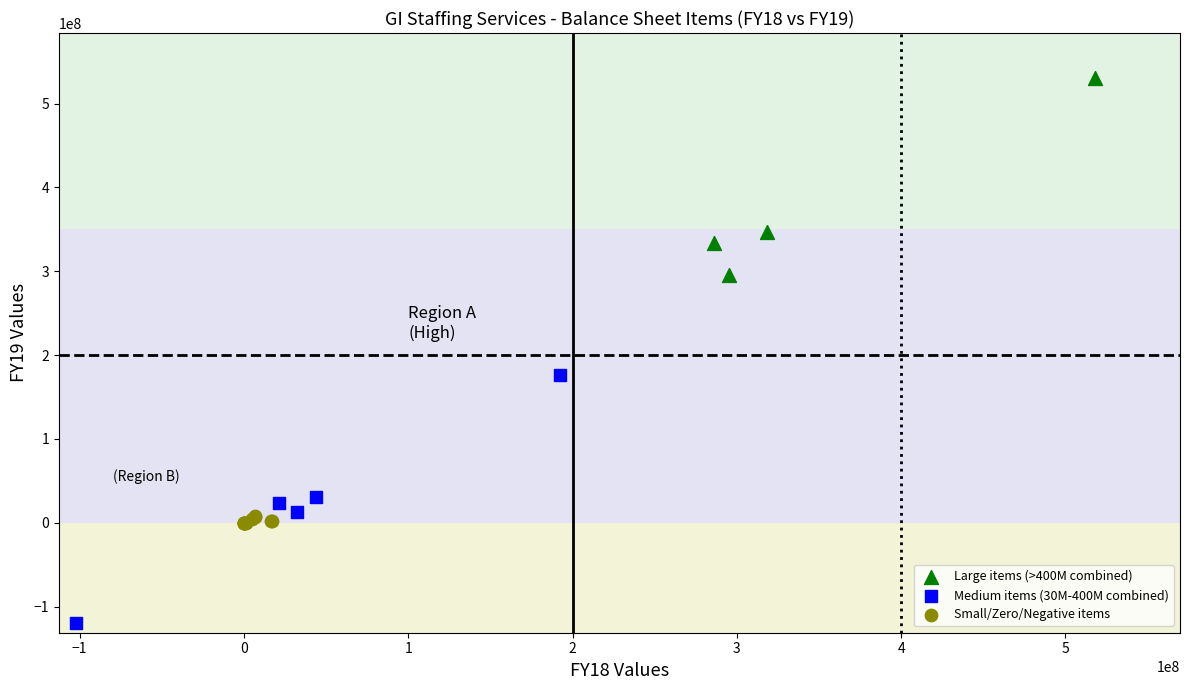

Which series reaches the maximum Y coordinate?

Large items (>400M combined)